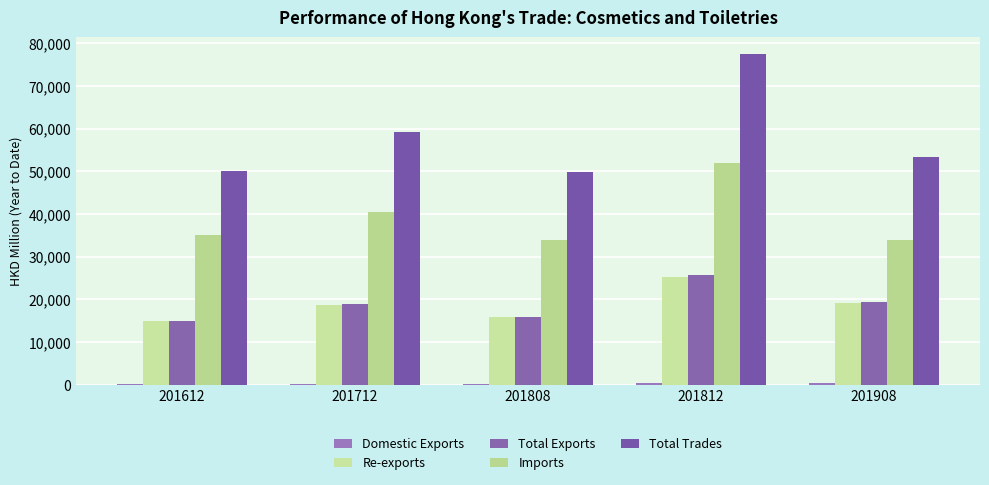

Is the value of Total Exports at 201908 greater than the value of Domestic Exports at 201812?

Yes